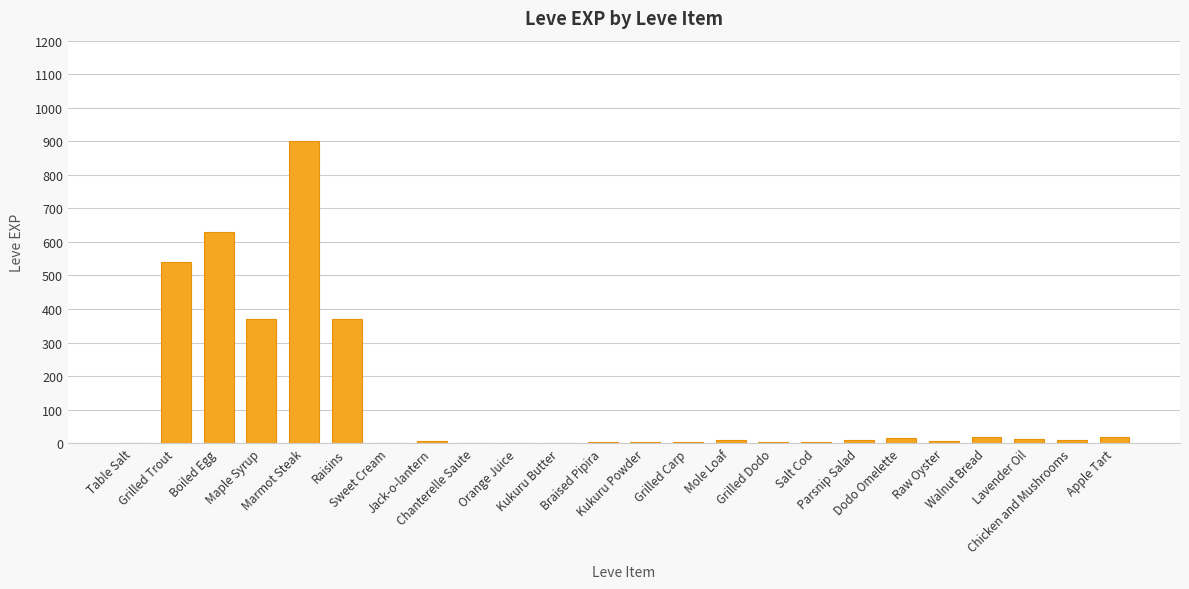

The value at Orange Juice is 2. True or false?

True